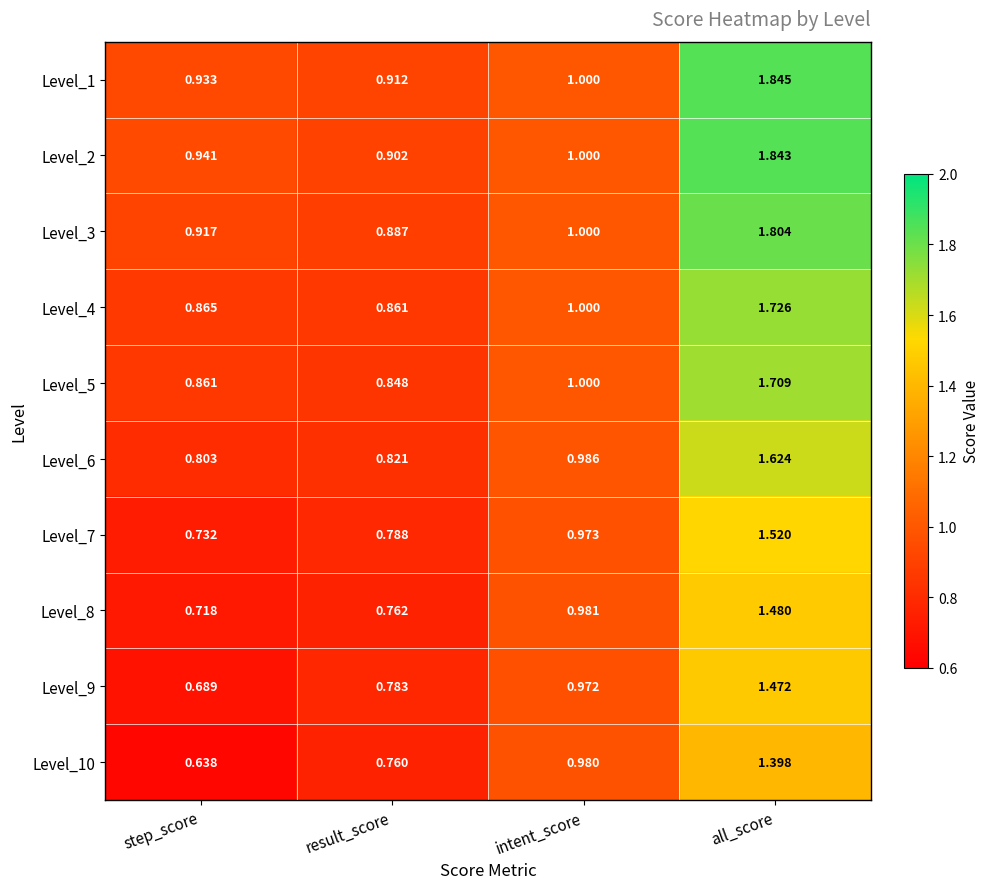

At which label does Level_10 reach its peak?

all_score